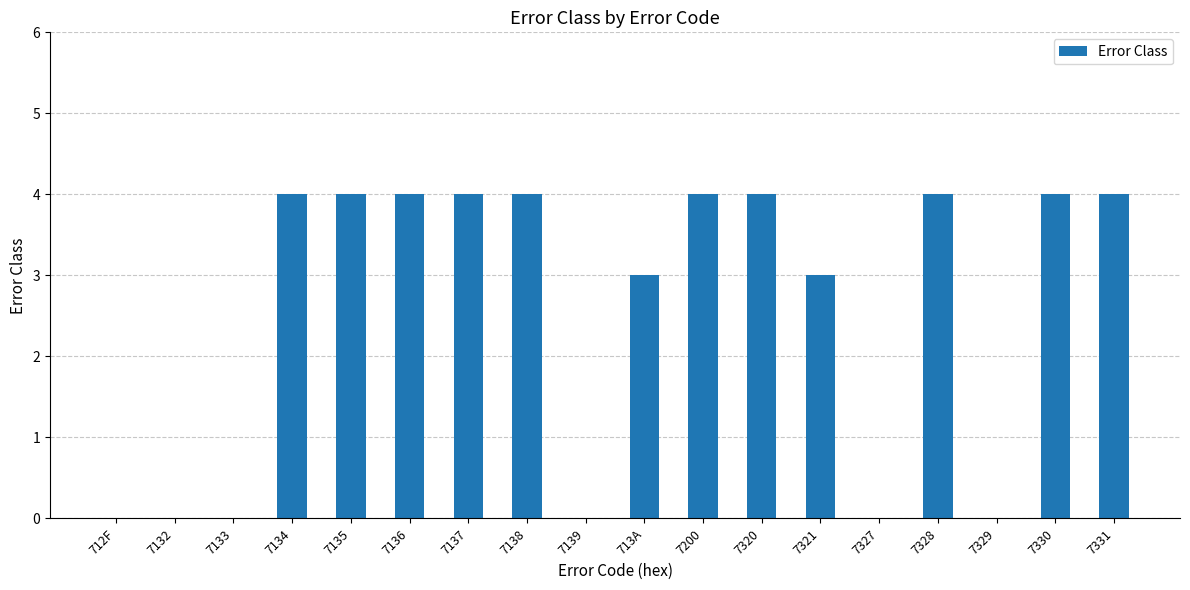

What is the ratio of the value at 7136 to the value at 7331?

1.0